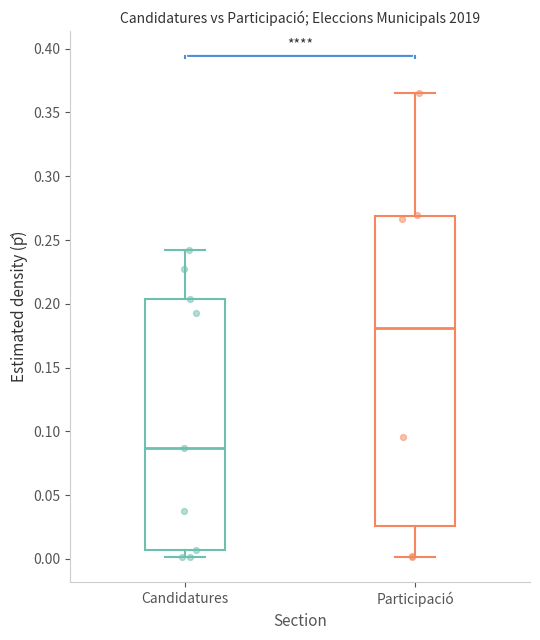

Reading left to right, transcribe this box plot: for each box, give where its median line is, the range the box spans, and where its two whiskers end, as read against the y-axis. The values are not printed on the chart, so give them approximately, as read against the axis.

Candidatures: median 0.085, box 0.005 to 0.205, whiskers 0.000 to 0.240
Participació: median 0.180, box 0.025 to 0.270, whiskers 0.000 to 0.365